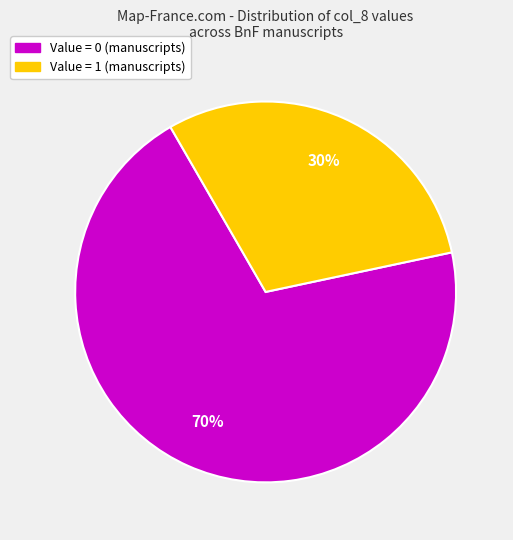

Is there a majority slice in this chart?

Yes